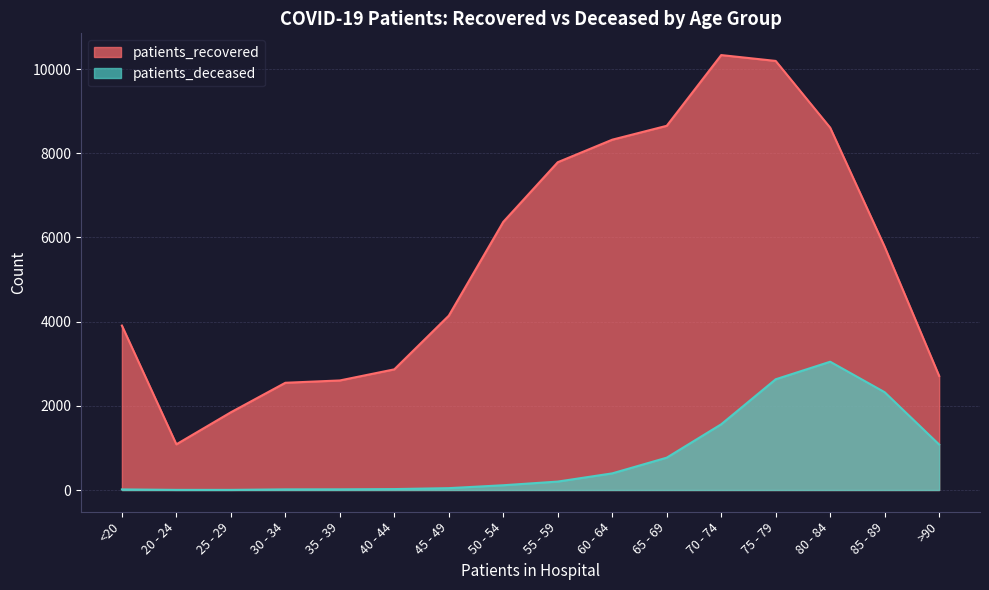

Reading left to right, transcribe all the data shown in this chart.

patients_recovered: <20=3906	20 - 24=1085	25 - 29=1846	30 - 34=2547	35 - 39=2602	40 - 44=2866	45 - 49=4141	50 - 54=6369	55 - 59=7786	60 - 64=8321	65 - 69=8651	70 - 74=10331	75 - 79=10192	80 - 84=8607	85 - 89=5779	>90=2710
patients_deceased: <20=14	20 - 24=3	25 - 29=3	30 - 34=15	35 - 39=16	40 - 44=22	45 - 49=44	50 - 54=113	55 - 59=200	60 - 64=395	65 - 69=768	70 - 74=1561	75 - 79=2630	80 - 84=3047	85 - 89=2323	>90=1080